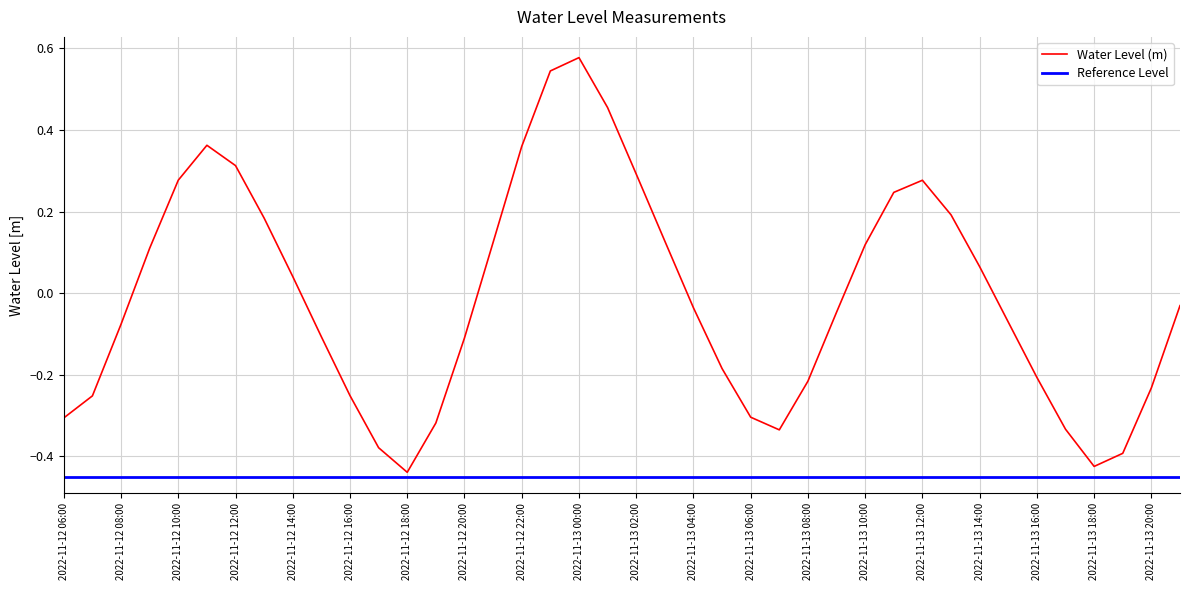

What is the difference between the maximum and second lowest values?

1.0